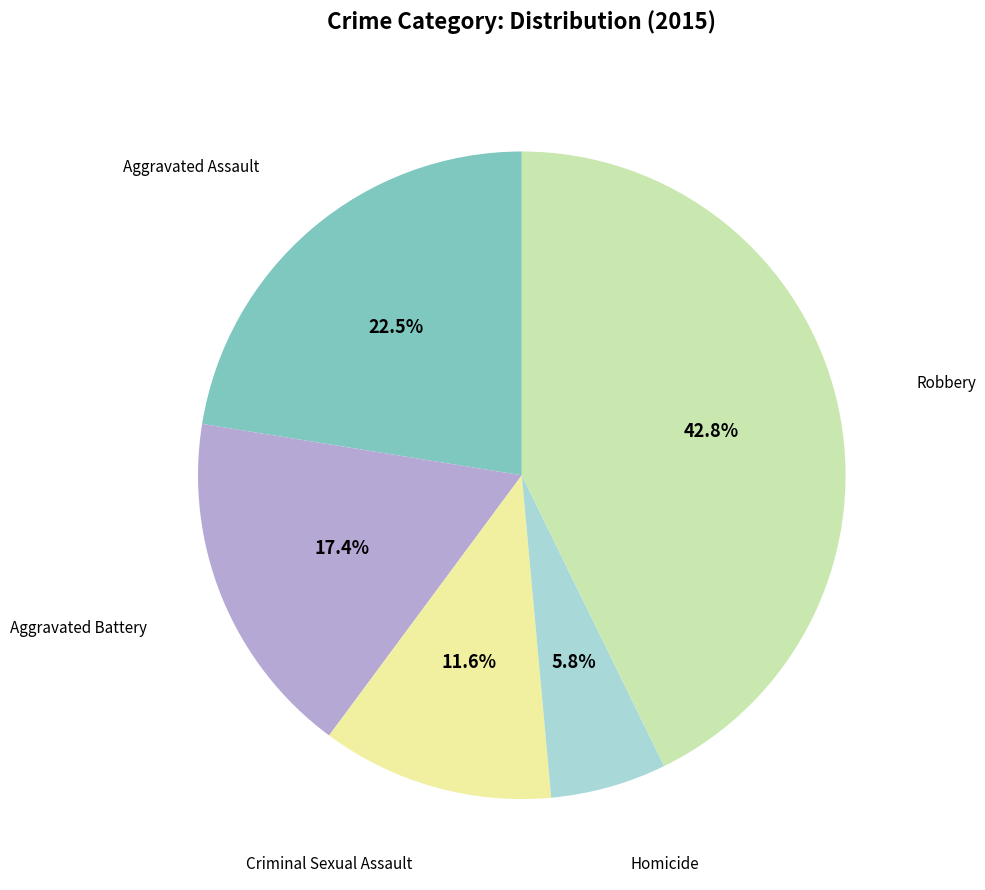

How many segments does this pie chart have?

5